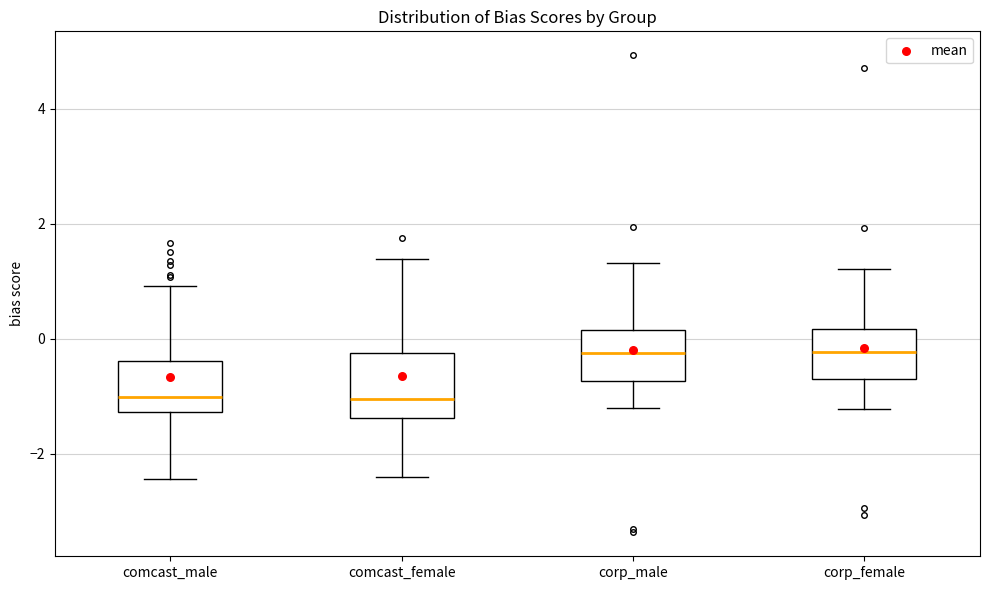

Reading left to right, transcribe this box plot: for each box, give where its median line is, the range the box spans, and where its two whiskers end, as read against the y-axis. The values are not printed on the chart, so give them approximately, as read against the axis.

comcast_male: median -1.0, box -1.2 to -0.4, whiskers -2.4 to 1.0
comcast_female: median -1.0, box -1.4 to -0.2, whiskers -2.4 to 1.4
corp_male: median -0.2, box -0.8 to 0.2, whiskers -1.2 to 1.4
corp_female: median -0.2, box -0.6 to 0.2, whiskers -1.2 to 1.2